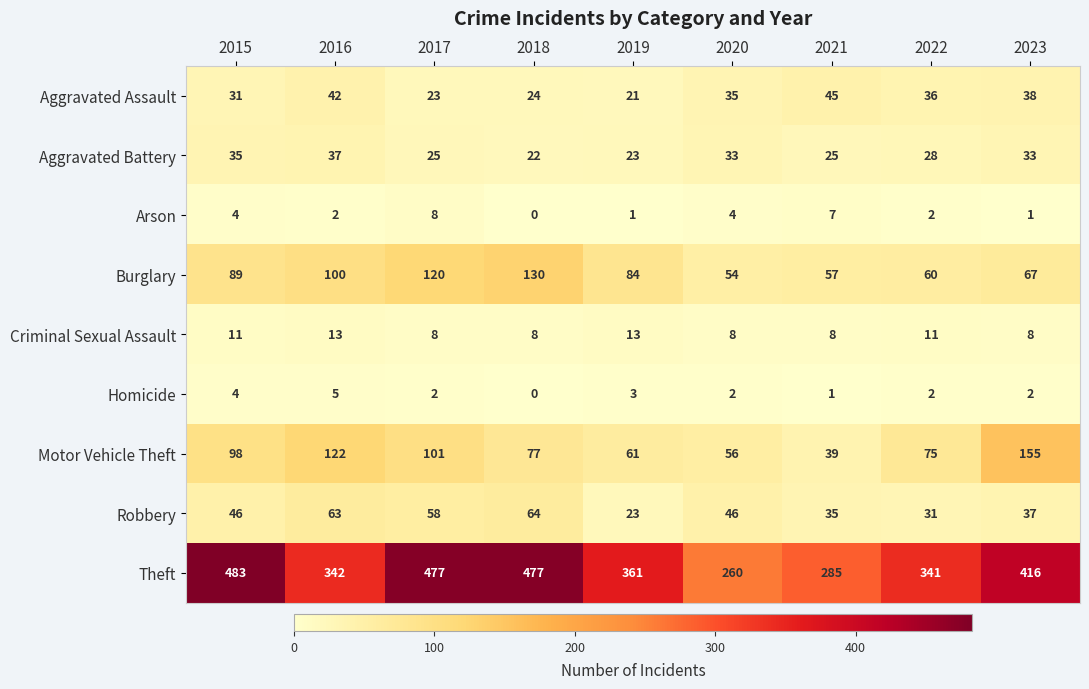

What is the difference between the maximum and minimum values in the Homicide series?

5